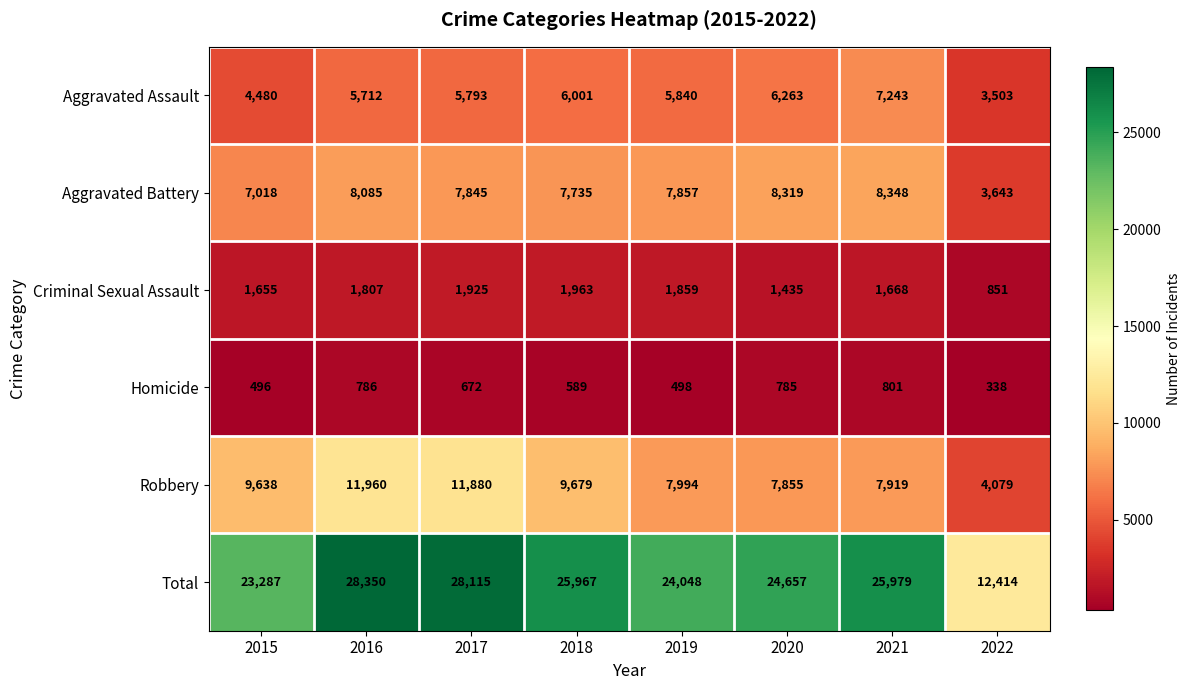

Which series has the largest range (max minus min)?

Total